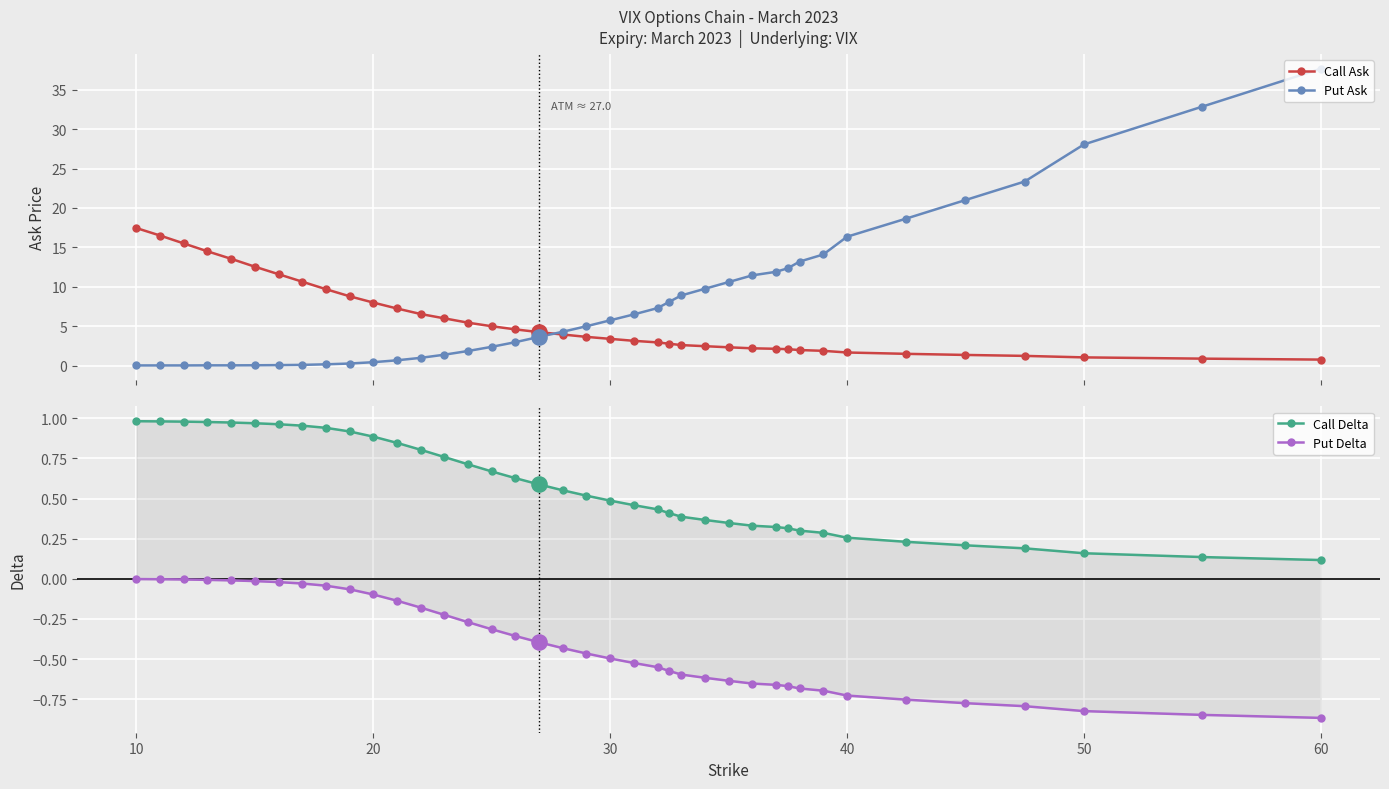

What are all the series names shown in the legend?

Call Ask, Put Ask, Call Delta, Put Delta